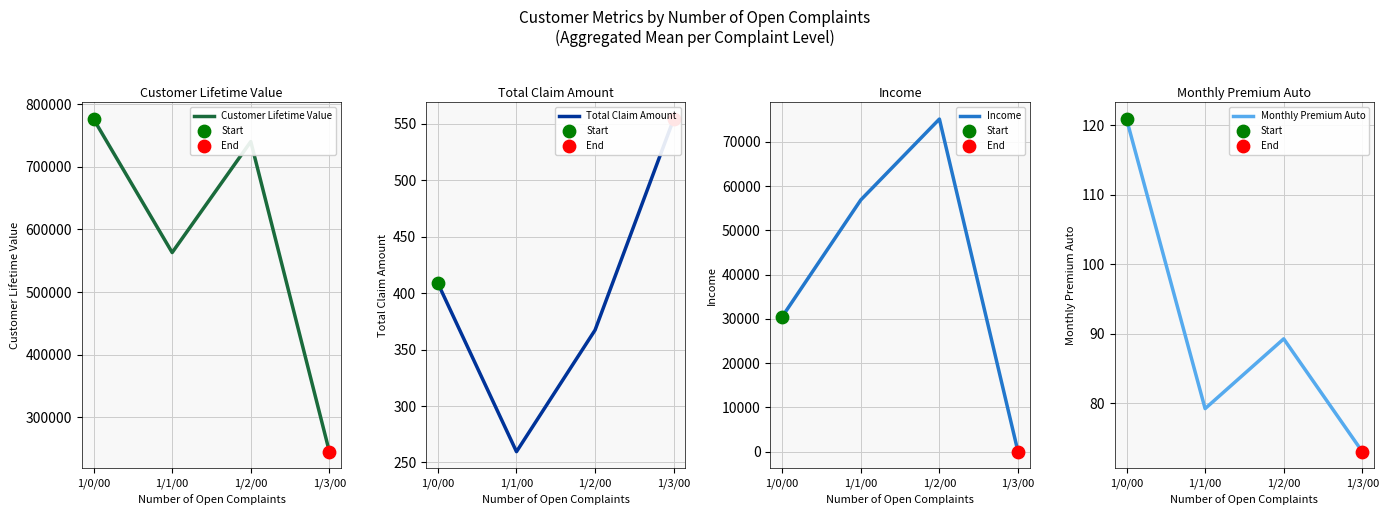

Which series has the largest total across all categories?

Customer Lifetime Value